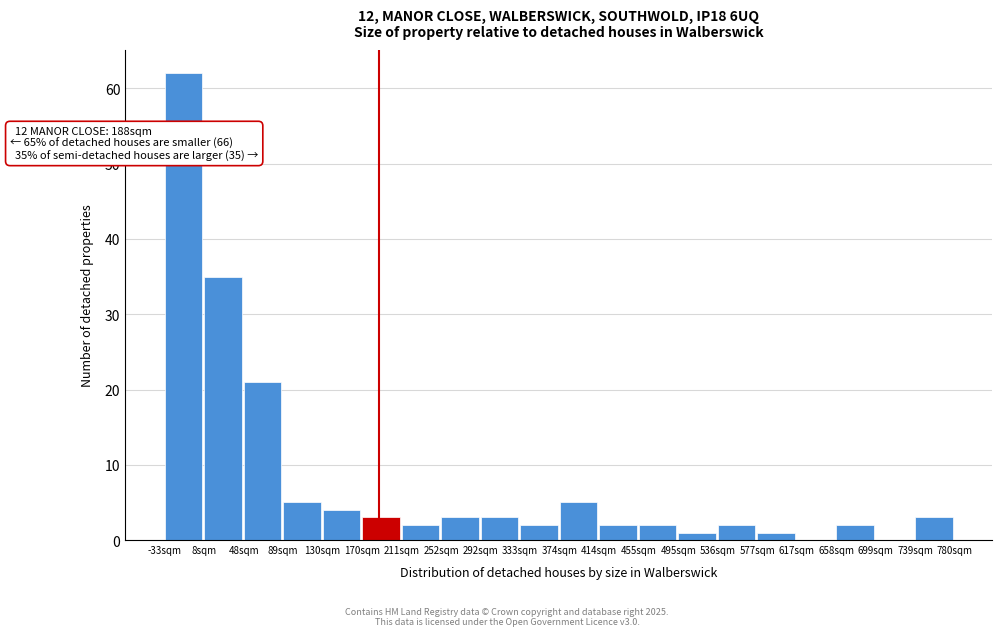

Which range on the x-axis has the tallest bar?

-35 to 10